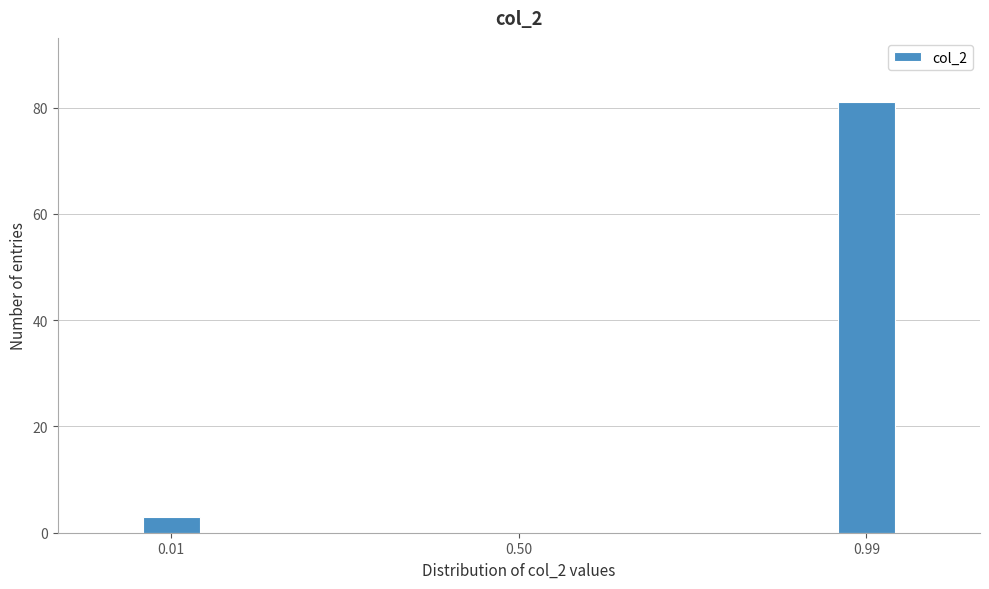

Reading left to right, what are all the values shown in this chart?

0.01=3	0.50=0	0.99=81